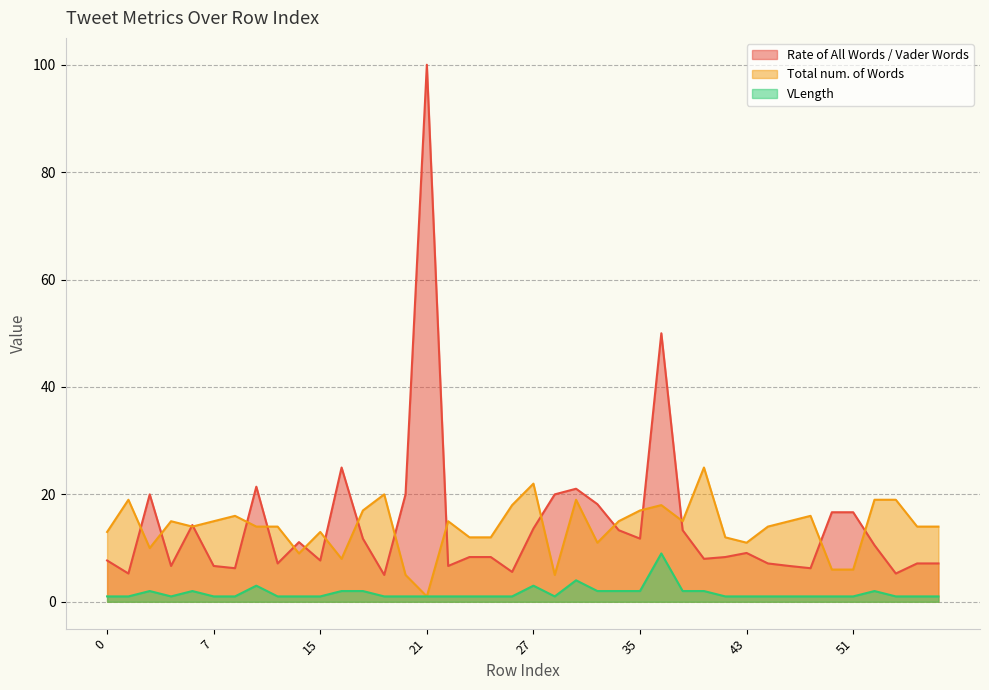

The value of Total num. of Words at 0 is 13.0. True or false?

True